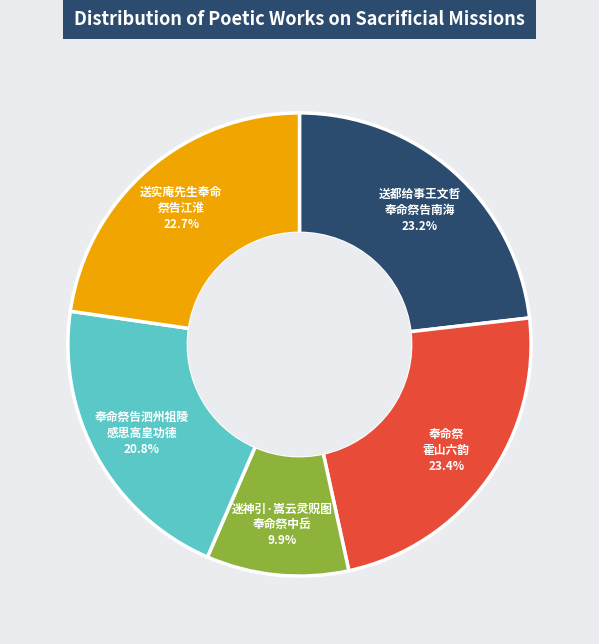

What is the ratio of the value at 奉命祭告泗州祖陵 感思高皇功德 to the value at 迷神引·嵩云灵贶图 奉命祭中岳?

2.1